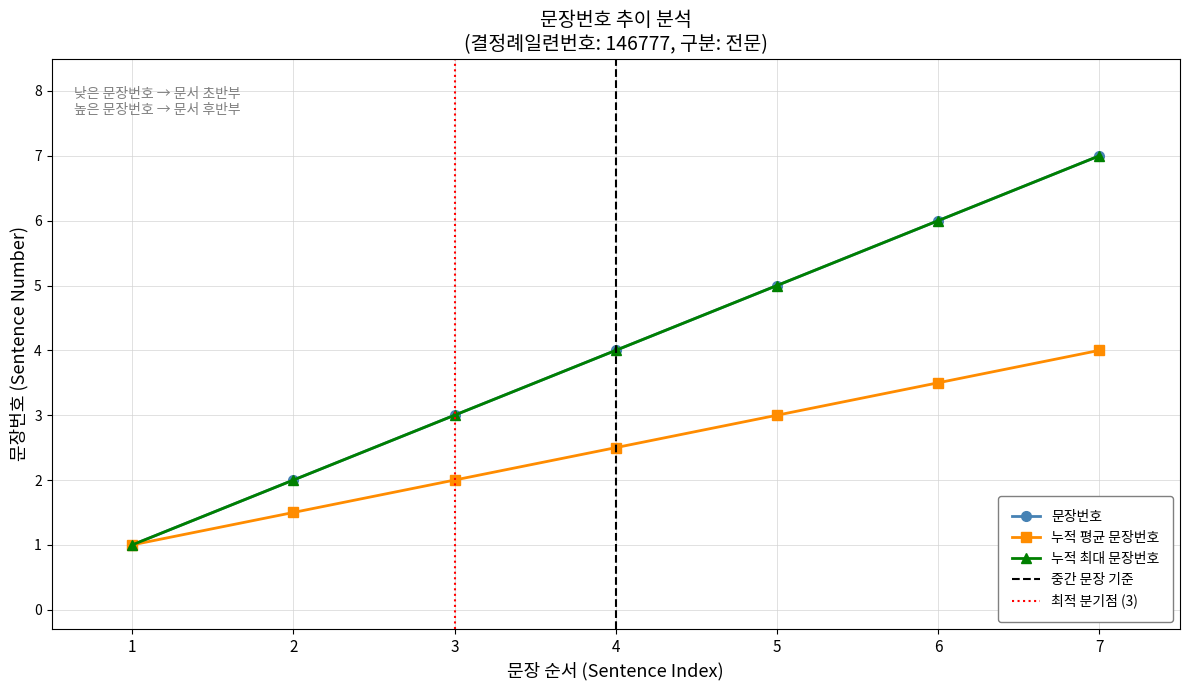

The chart shows a value of 8 at 5. True or false?

False